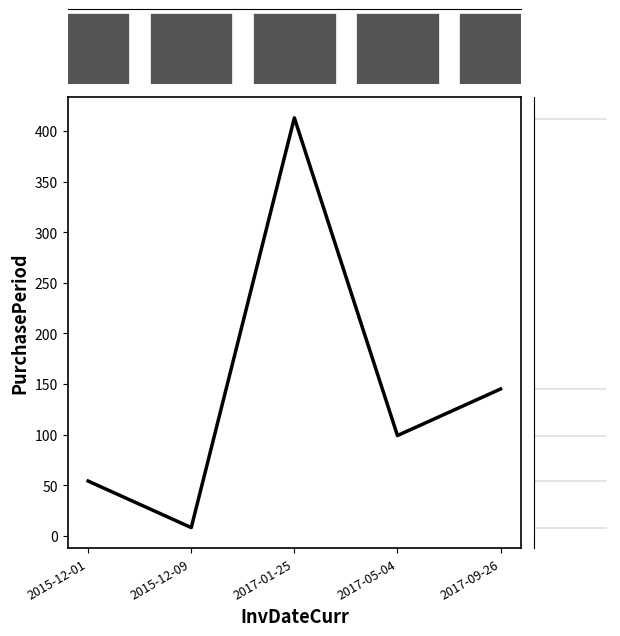

Where does the data first go above 99?

2017-01-25